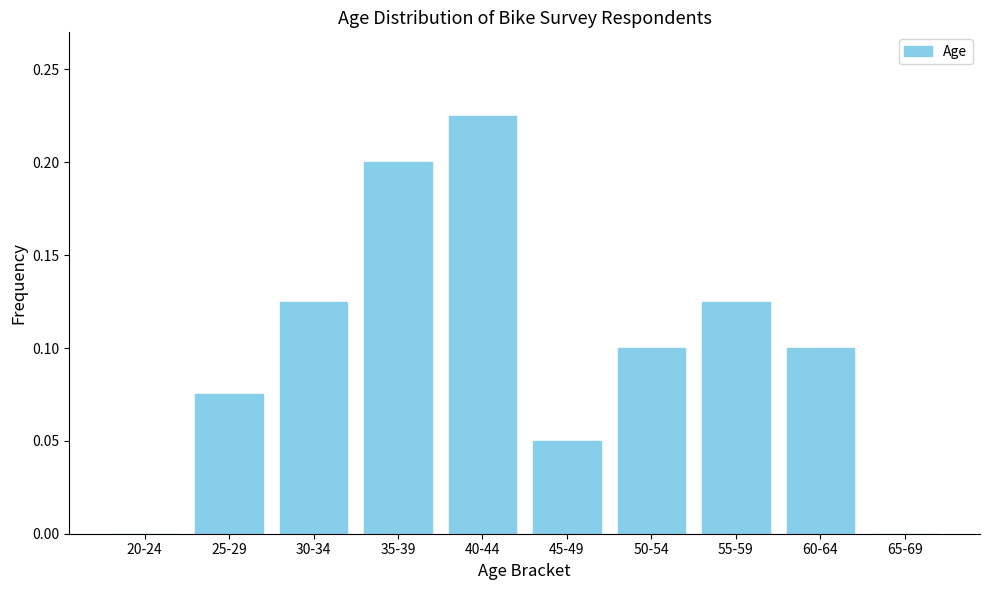

Is it true that the value at 65-69 is 0.1?

False